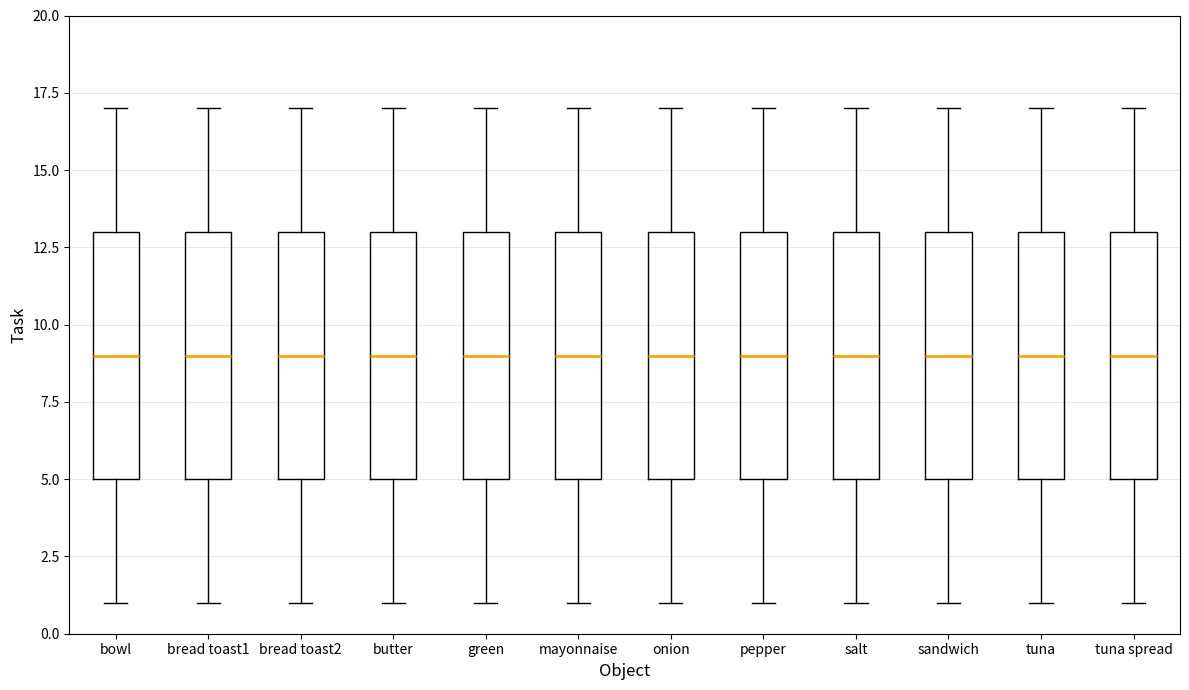

Where does the lower whisker of the box for bread toast2 end on the y-axis? The values are not printed on the chart, so give them approximately, as read against the axis.

1